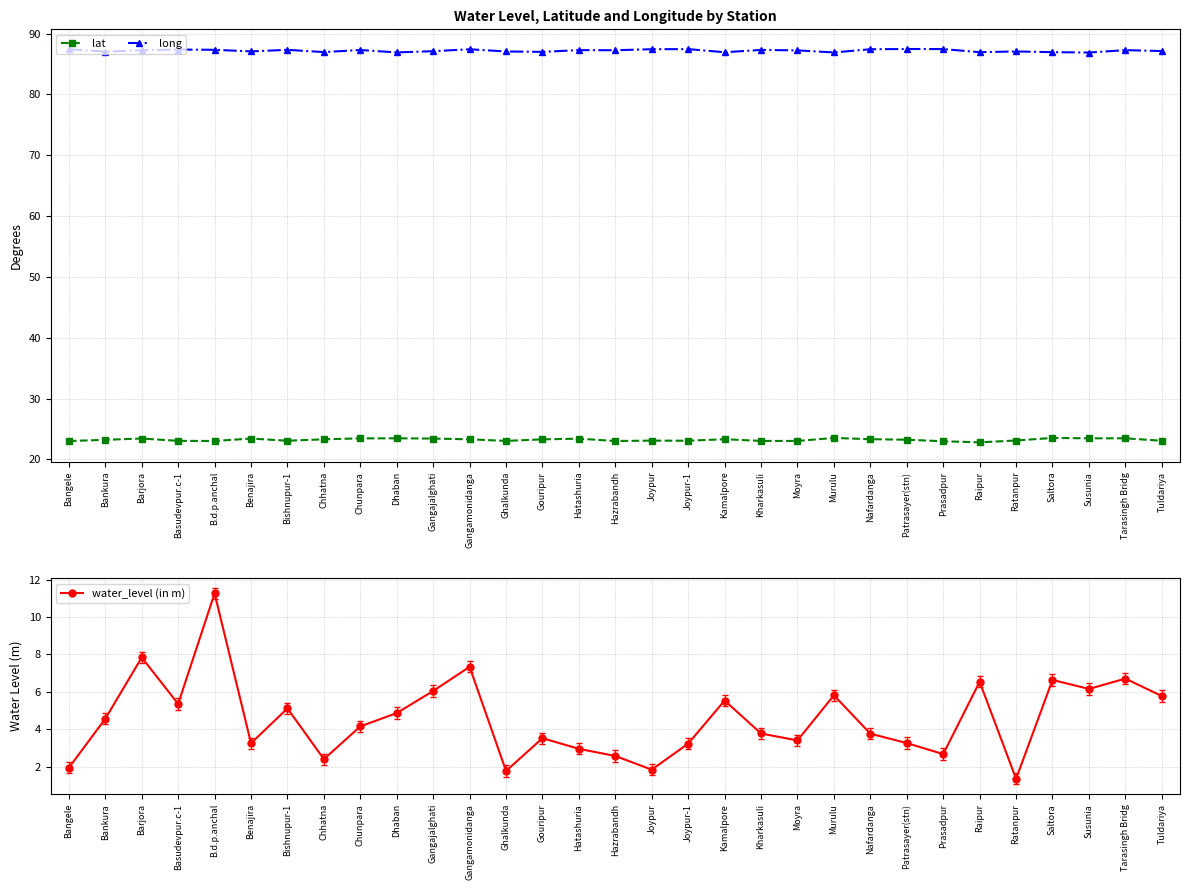

What is the sum of the long values at Kamalpore and Gouripur?

173.9